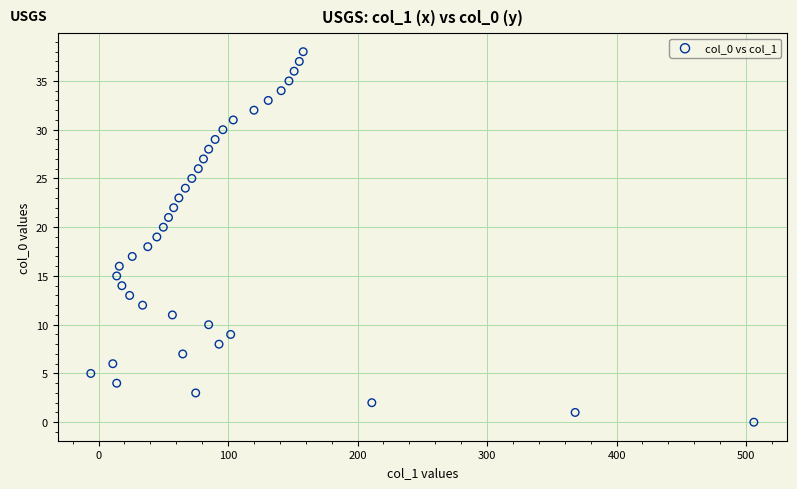

What is the range of Y values (max minus min)?

38